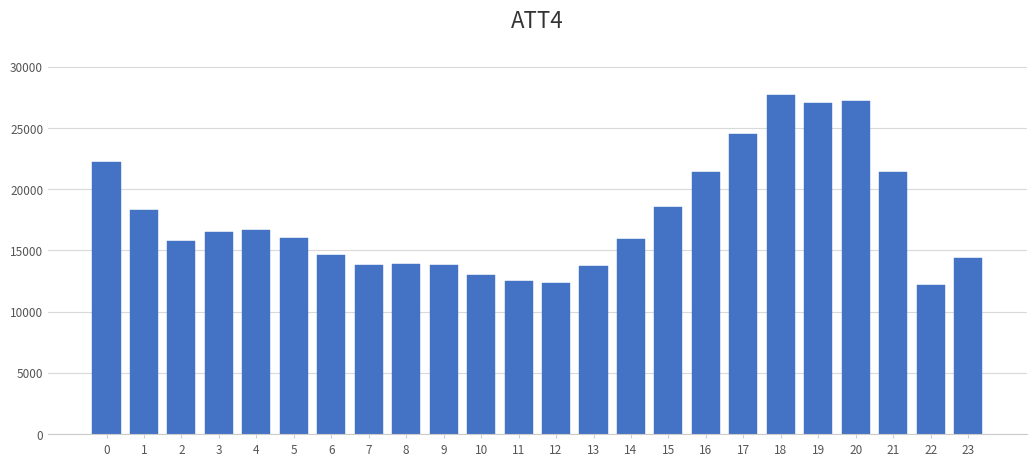

What is the smallest value displayed?

12200